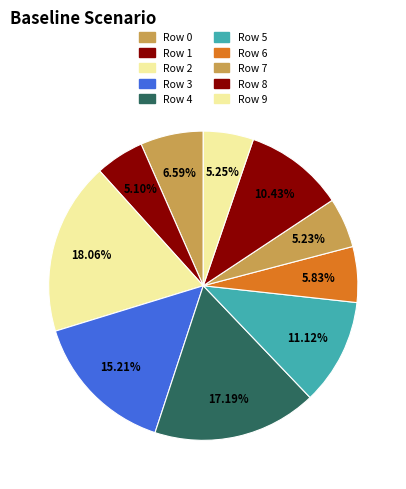

Count the number of slices in the pie.

10